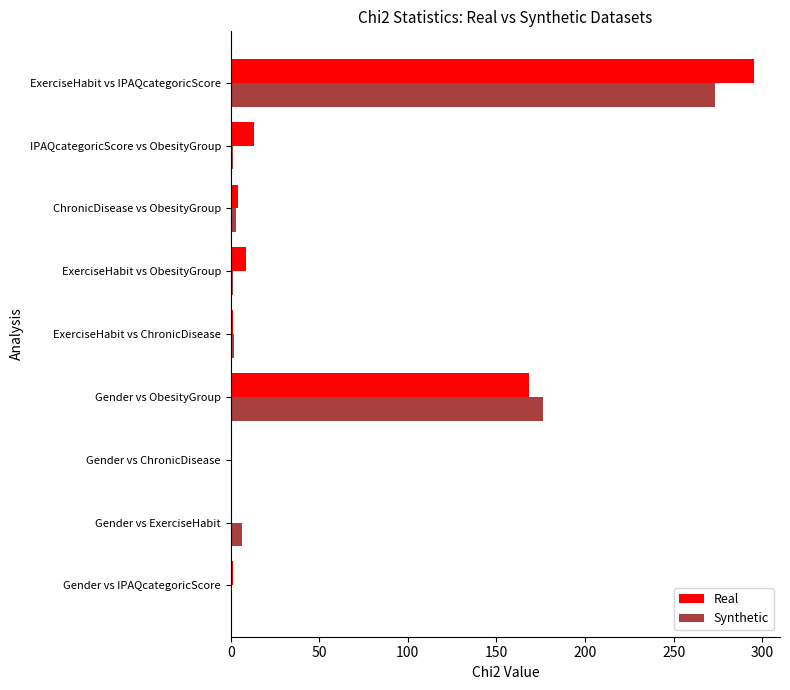

Which category has the highest value across all series?

ExerciseHabit vs IPAQcategoricScore